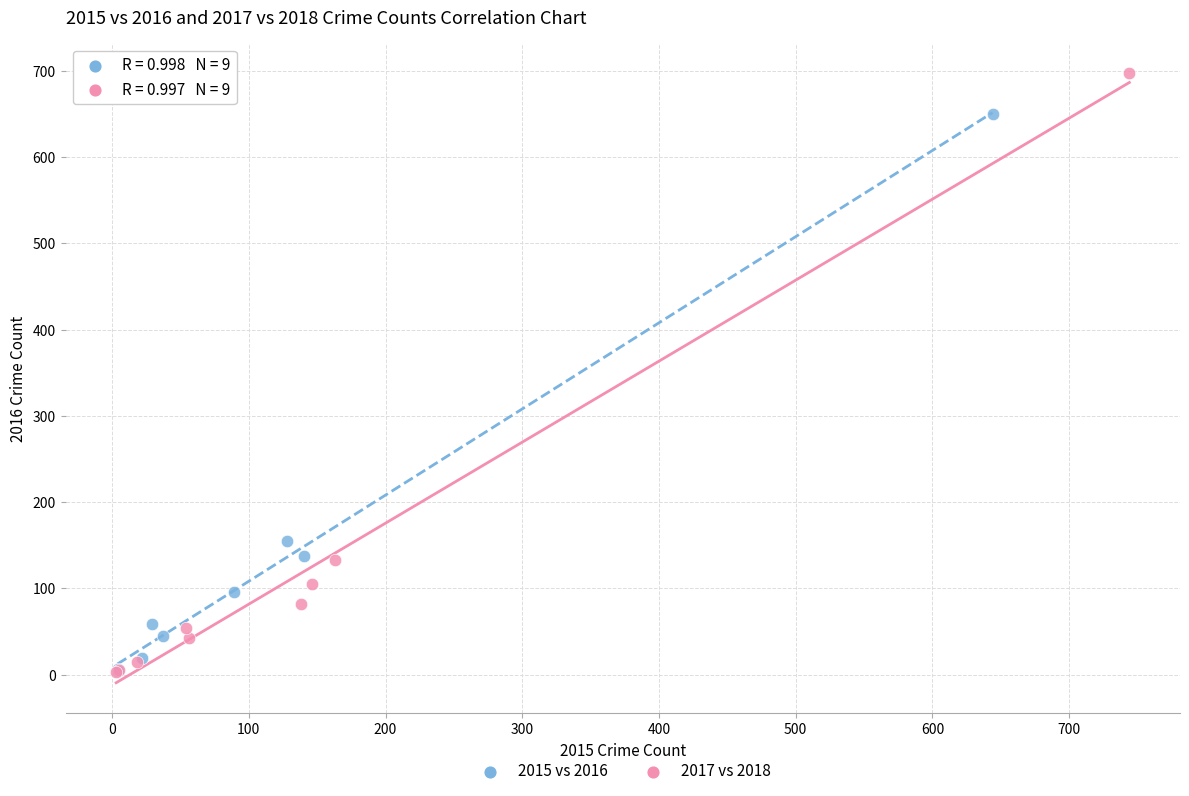

Which series has the widest spread of Y values?

2017 vs 2018